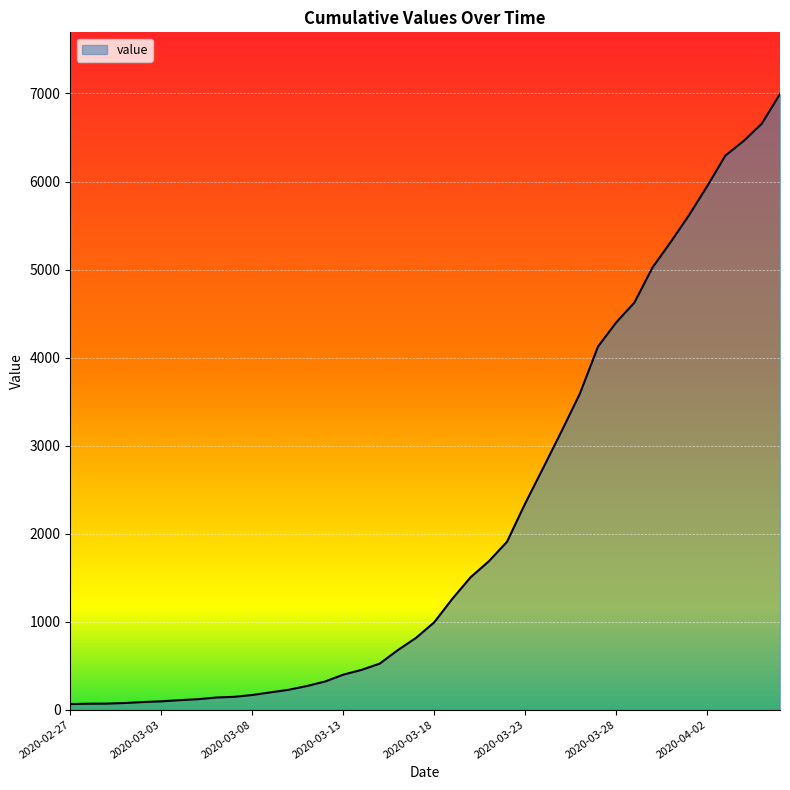

What is the greatest value displayed?

6995